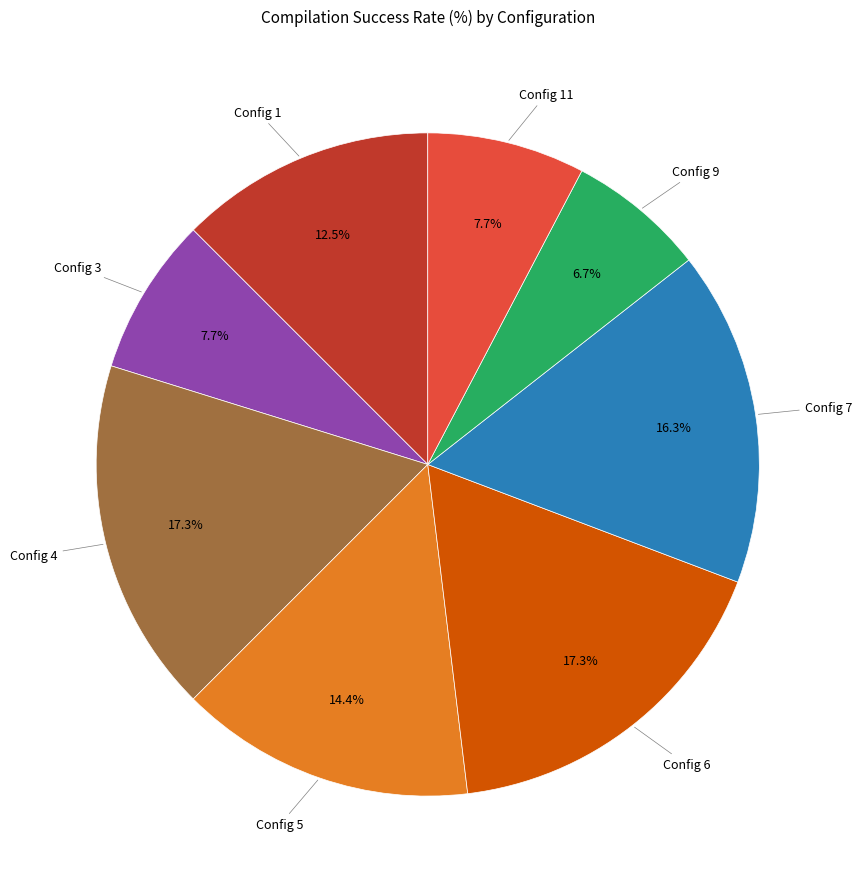

Is there a majority slice in this chart?

No